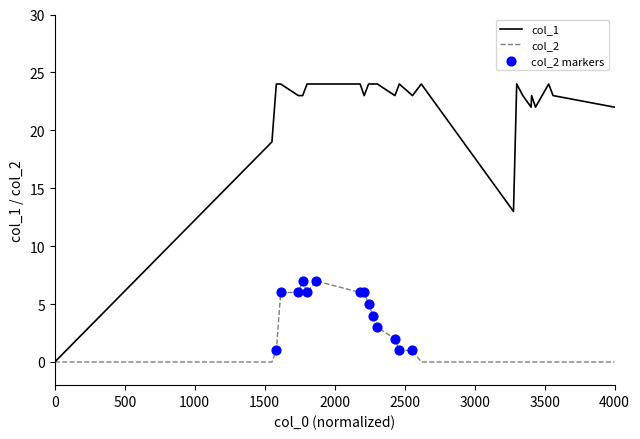

Which series has the largest total across all categories?

col_1